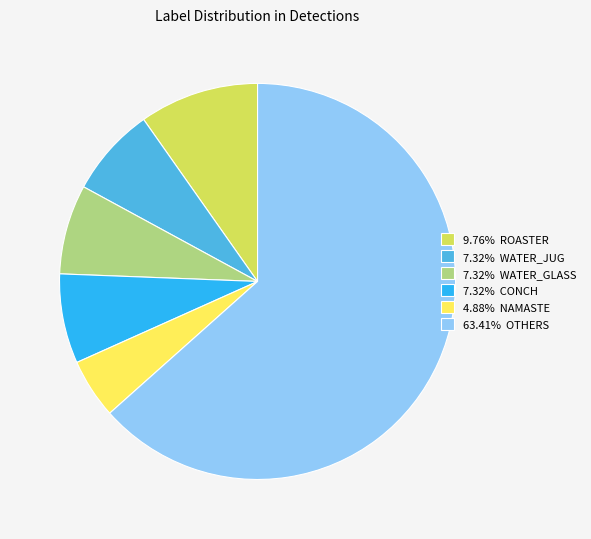

Is the sum of 9.76% ROASTER and 4.88% NAMASTE greater than half?

No